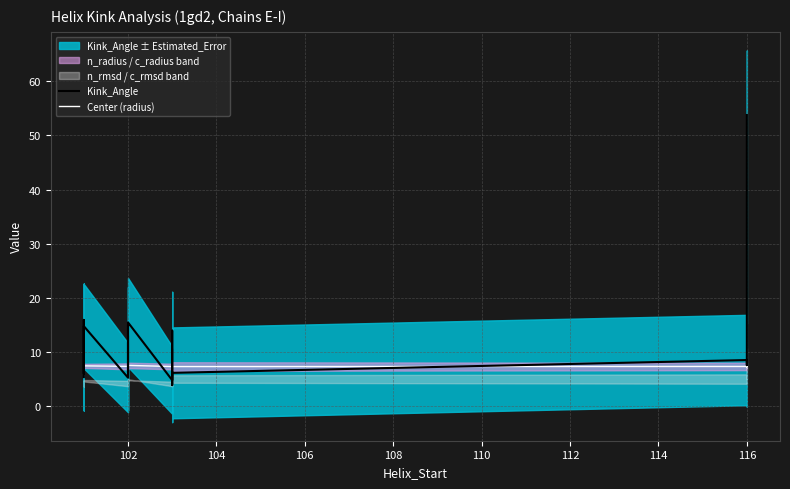

After their last crossing, which series has the higher values: Center (radius) or Kink_Angle?

Kink_Angle